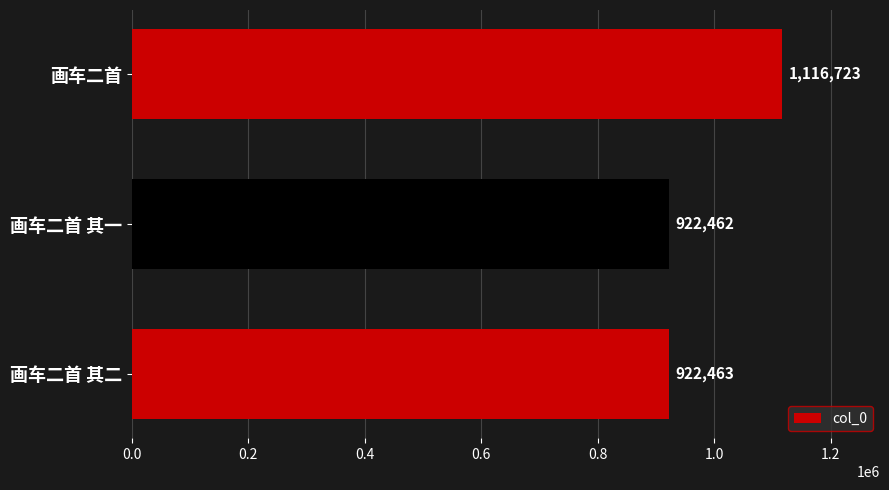

True or false: the data shows 1116723 at 画车二首.

True